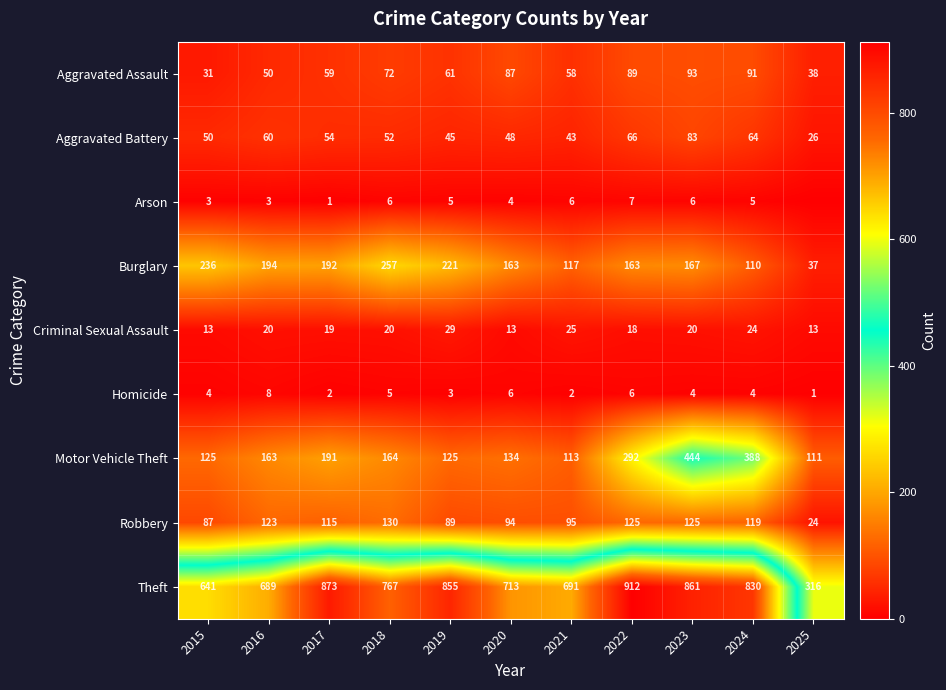

What is the total value across all series at 2022?

1678